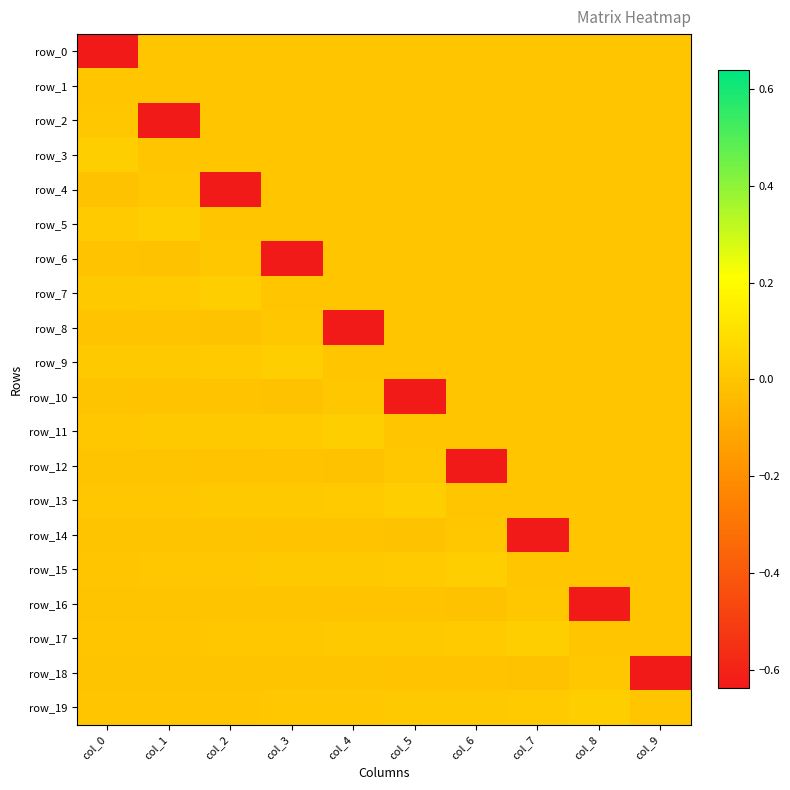

At which category is the sum across all series the highest?

col_0